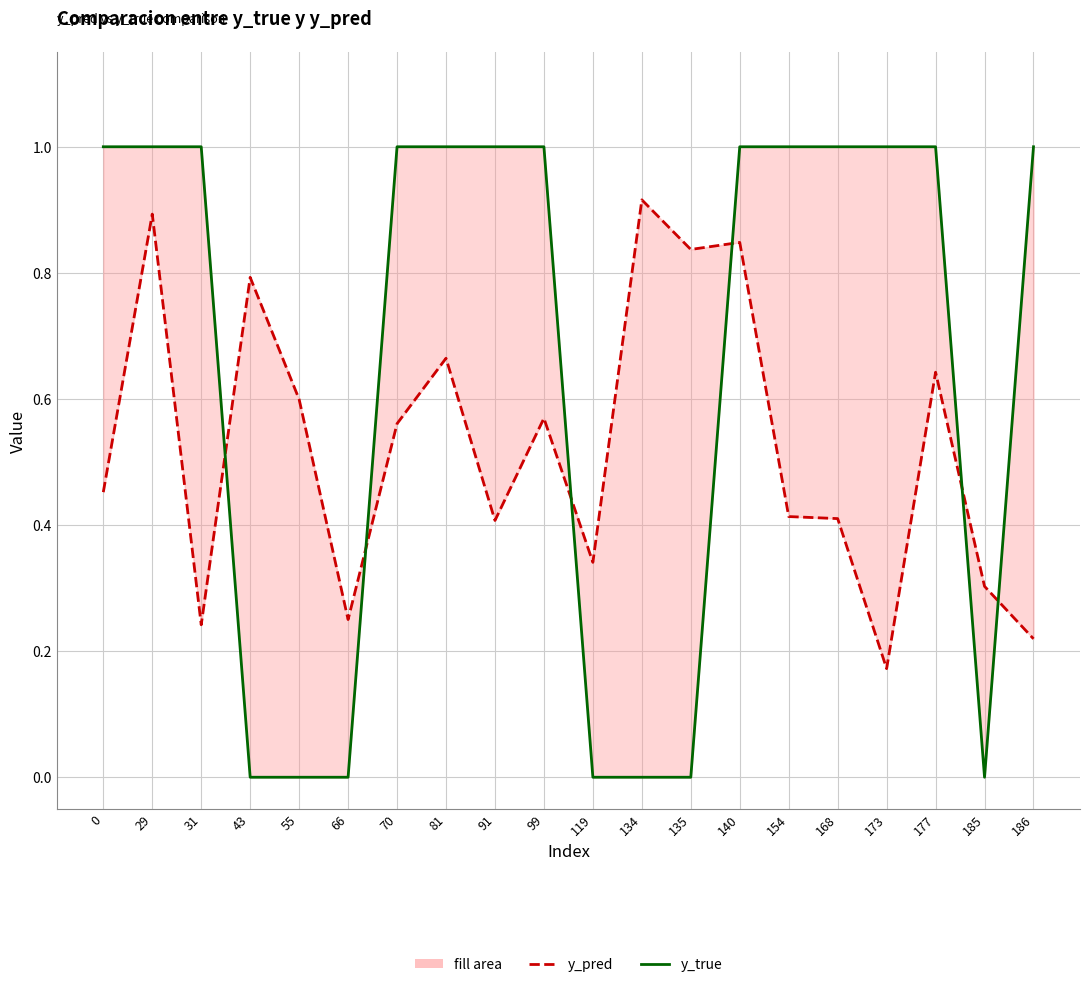

Where is y_true nearest to the value 0?

43